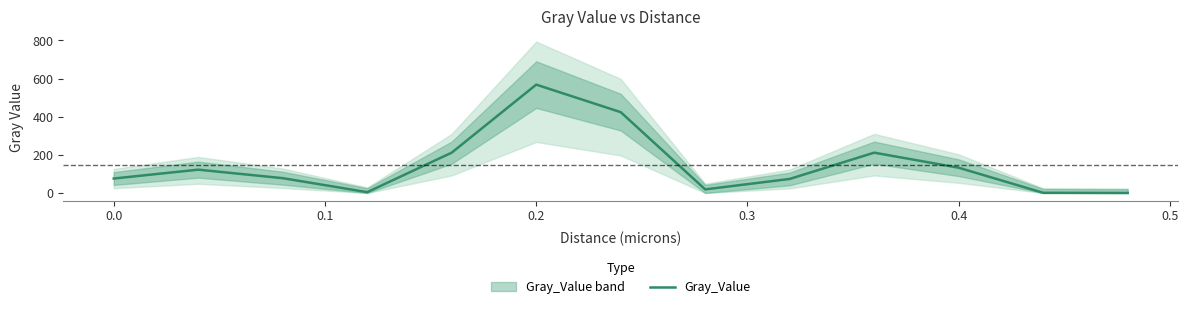

How many distinct data groups are displayed?

1